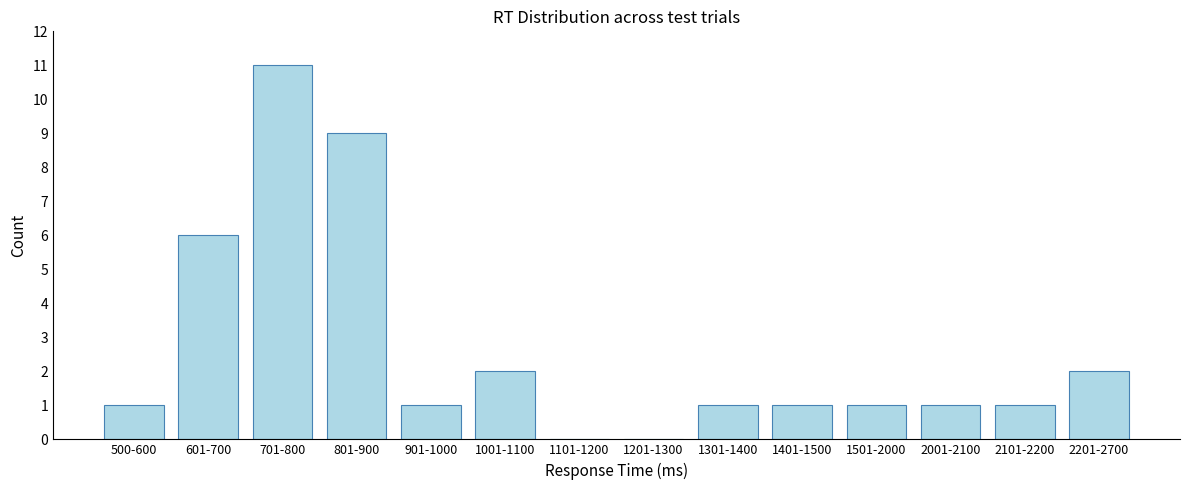

Reading left to right, extract all data points from this chart.

500-600=1	601-700=6	701-800=11	801-900=9	901-1000=1	1001-1100=2	1101-1200=0	1201-1300=0	1301-1400=1	1401-1500=1	1501-2000=1	2001-2100=1	2101-2200=1	2201-2700=2